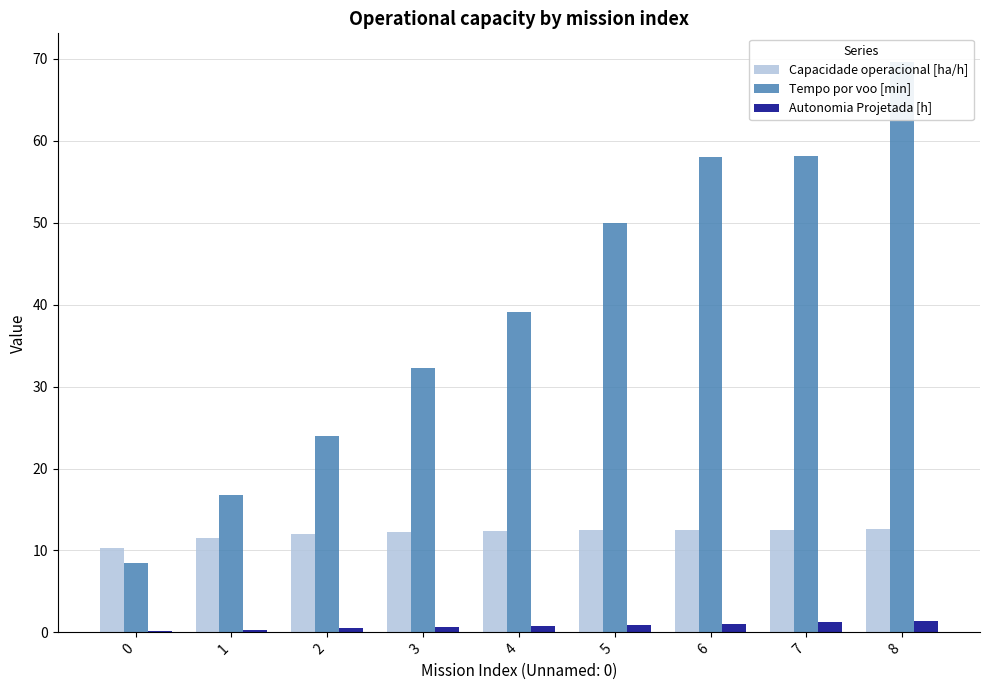

Reading left to right, list all the values displayed in this chart.

Capacidade operacional [ha/h]: 0=10.3	1=11.5	2=12.0	3=12.2	4=12.3	5=12.5	6=12.5	7=12.5	8=12.6
Tempo por voo [min]: 0=8.5	1=16.7	2=24.0	3=32.2	4=39.1	5=50.0	6=58.1	7=58.1	8=69.7
Autonomia Projetada [h]: 0=0.2	1=0.3	2=0.5	3=0.6	4=0.8	5=0.9	6=1.1	7=1.2	8=1.4